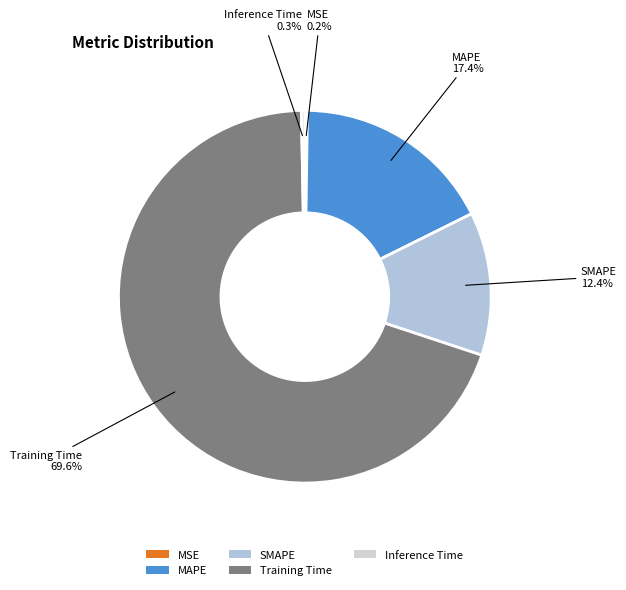

What percentage is the SMAPE slice, to the nearest percent?

12%